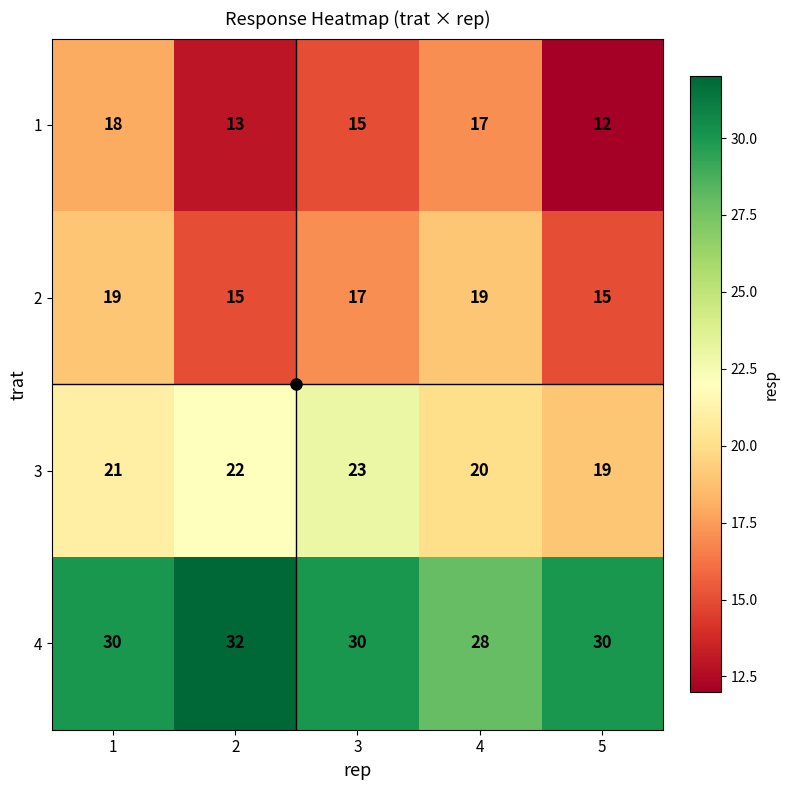

Is it true that 1 equals 12 at 5?

True